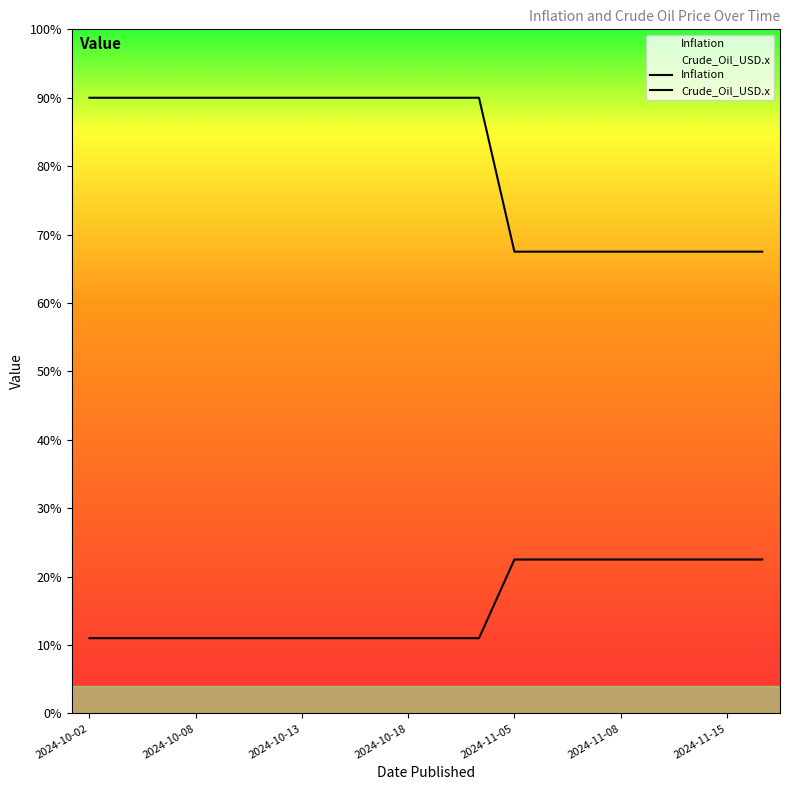

What is the approximate value of Crude_Oil_USD.x at 2024-10-07?

11.0